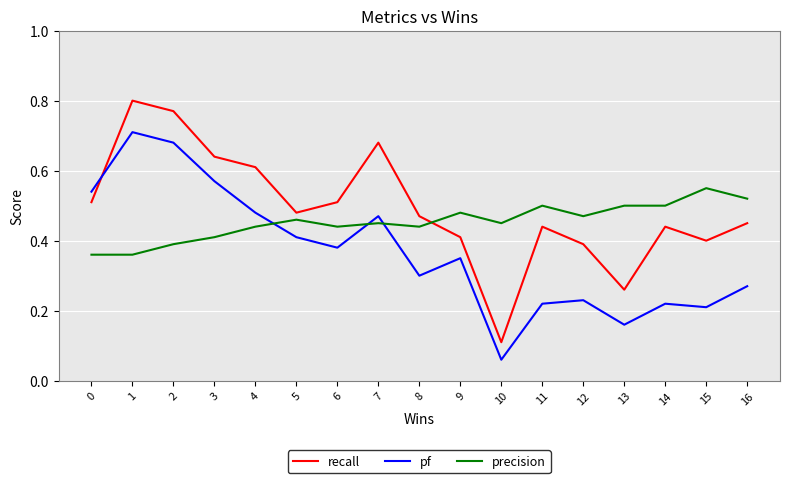

Rank the series by their average value, from highest to lowest.

recall, precision, pf